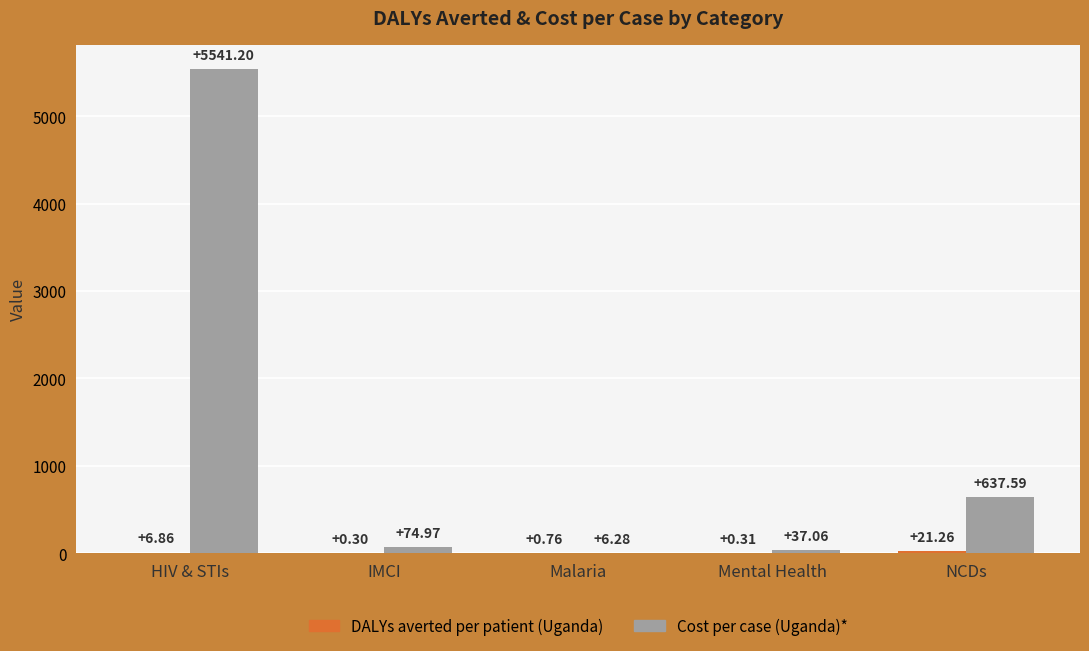

Does the chart contain stacked bars?

No